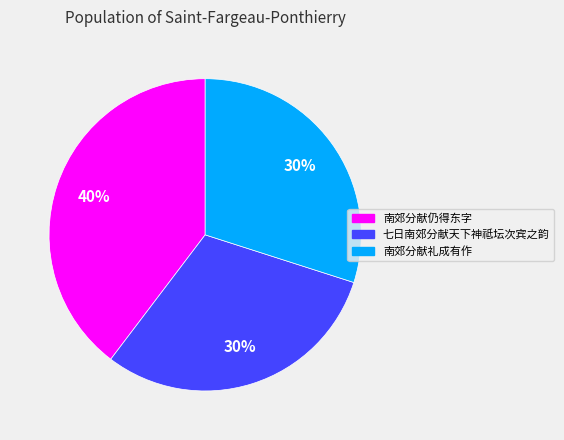

The 南郊分献礼成有作 slice represents 23% of the pie. True or false?

False